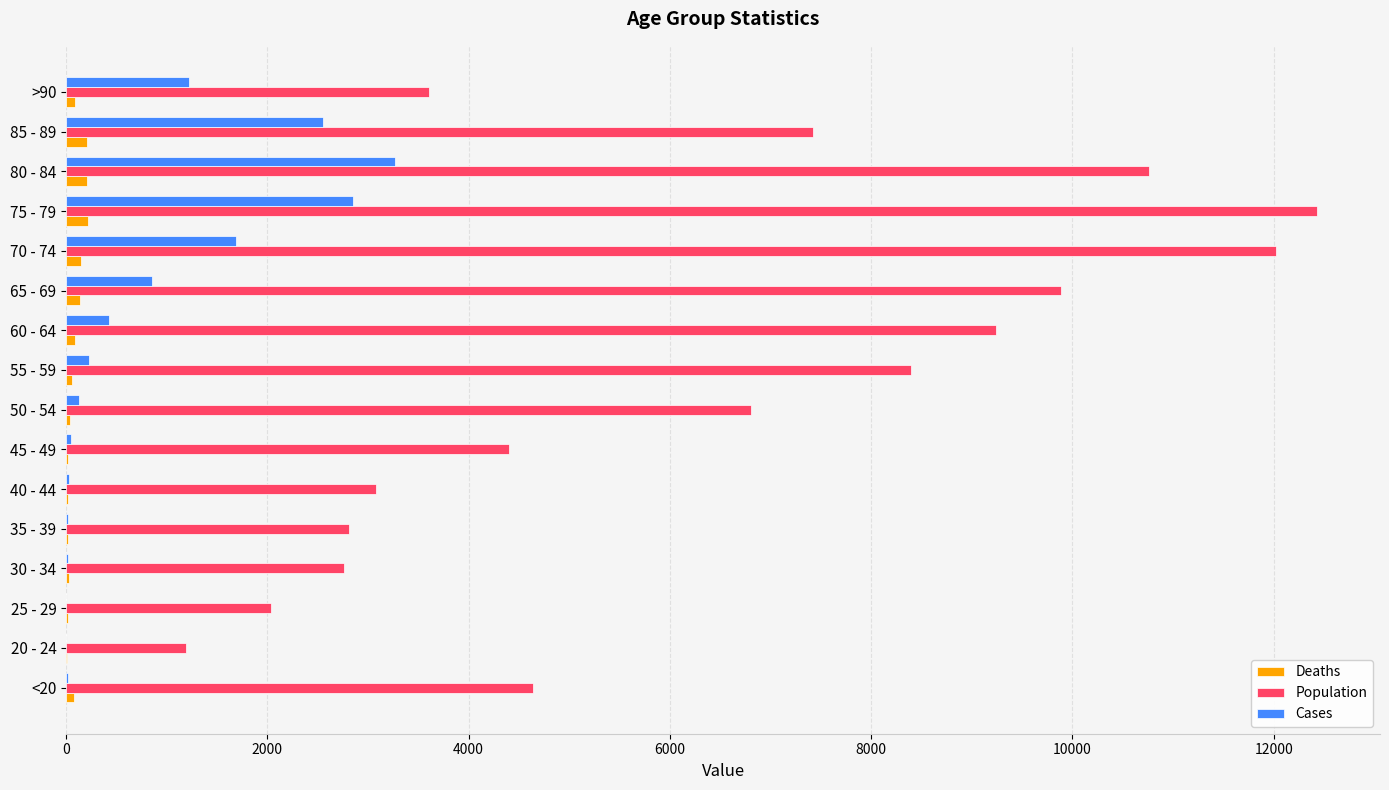

Between 20 - 24 and 35 - 39, which series saw the biggest shift?

Population